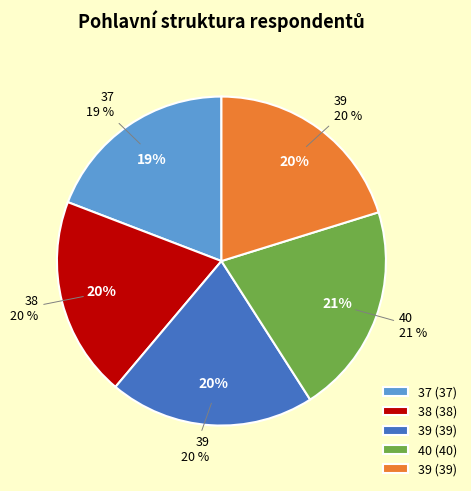

What percentage is the 38 slice, to the nearest percent?

20%